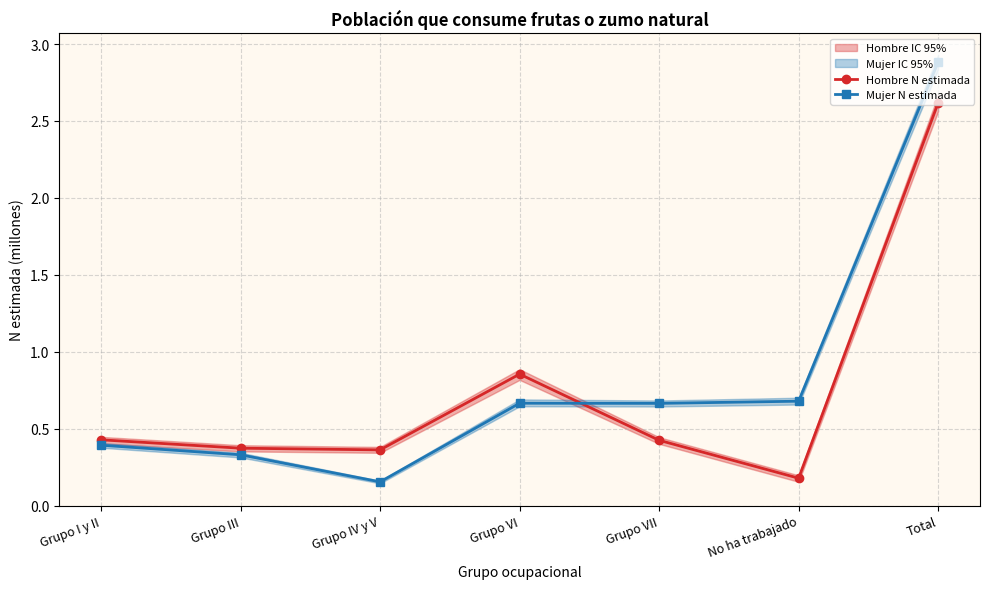

The Hombre N estimada series shows 0.2 at Grupo IV y V. True or false?

False